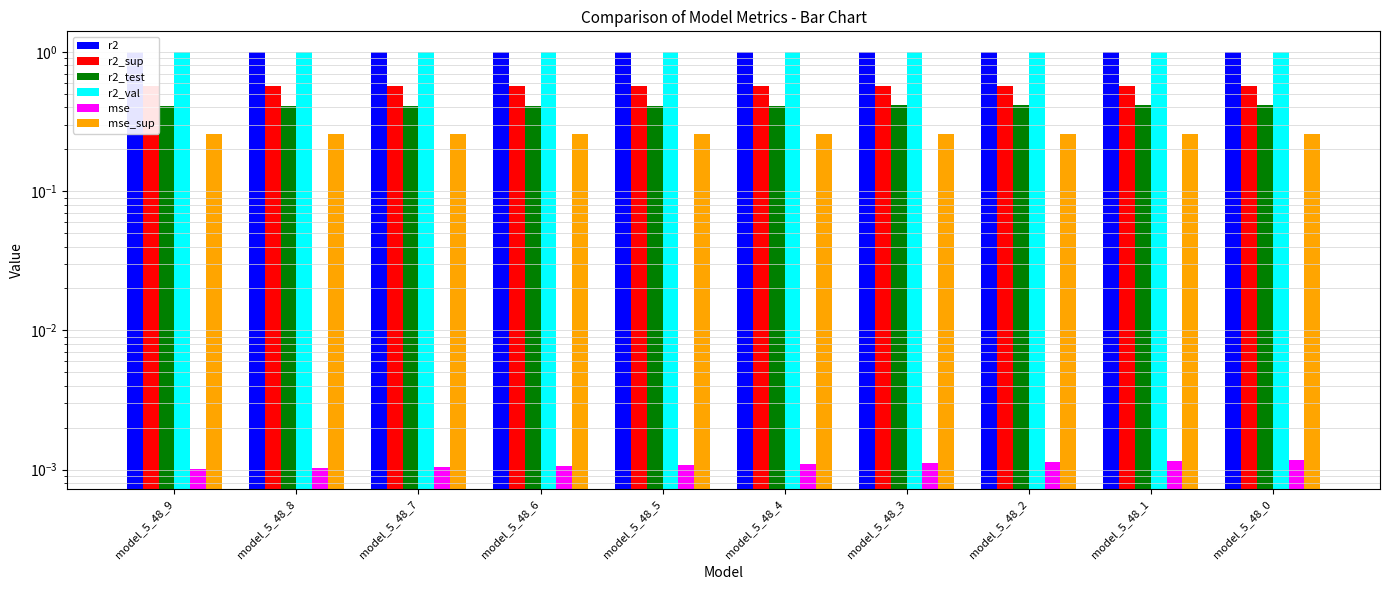

How many distinct data groups are displayed?

6